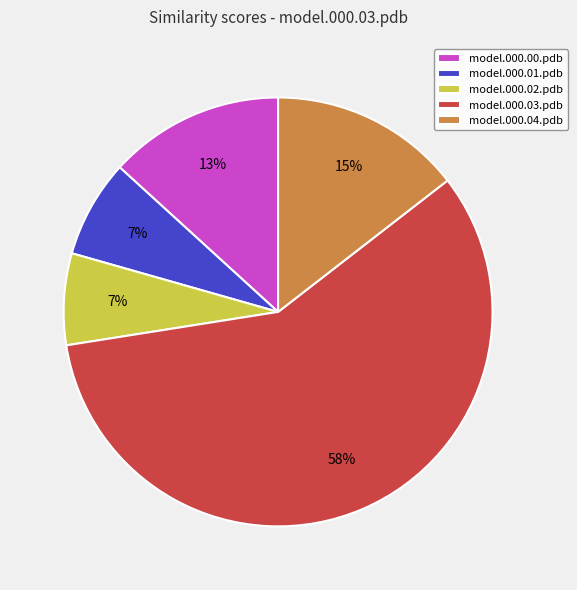

Which category accounts for the majority?

model.000.03.pdb